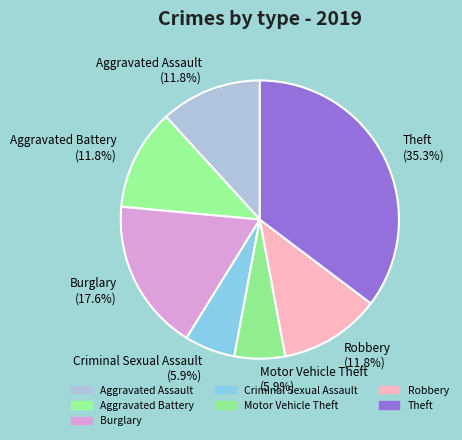

Which slice is the largest?

Theft (35.3%)